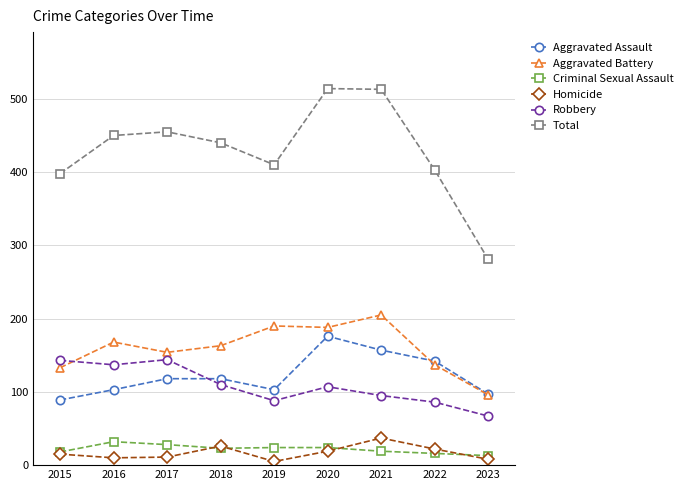

Is it true that Aggravated Battery equals 226 at 2015?

False